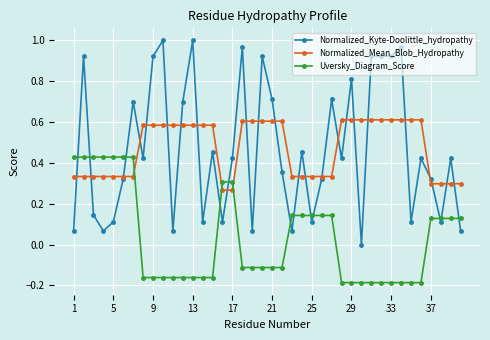

Which series has the largest range (max minus min)?

Normalized_Kyte-Doolittle_hydropathy